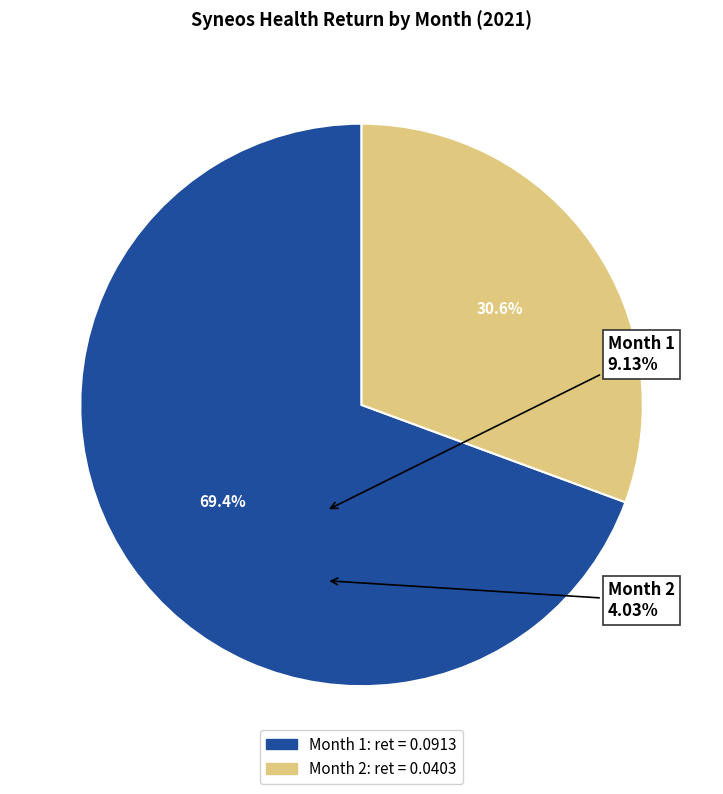

Is Month 2 the majority of the pie?

No